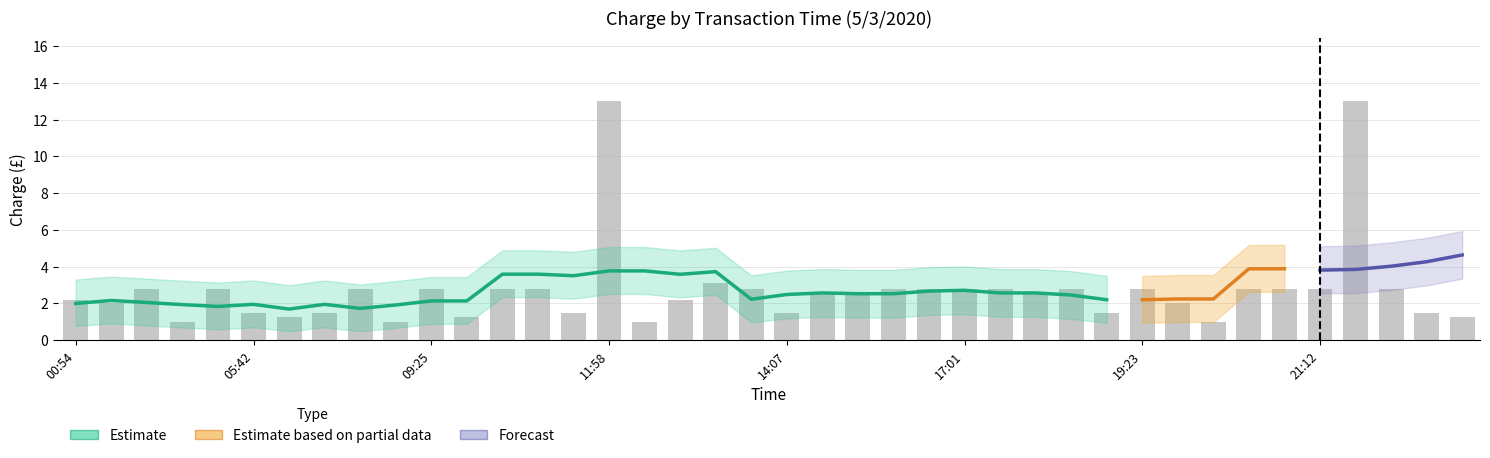

Where is charge nearest to the value 7?

13:29